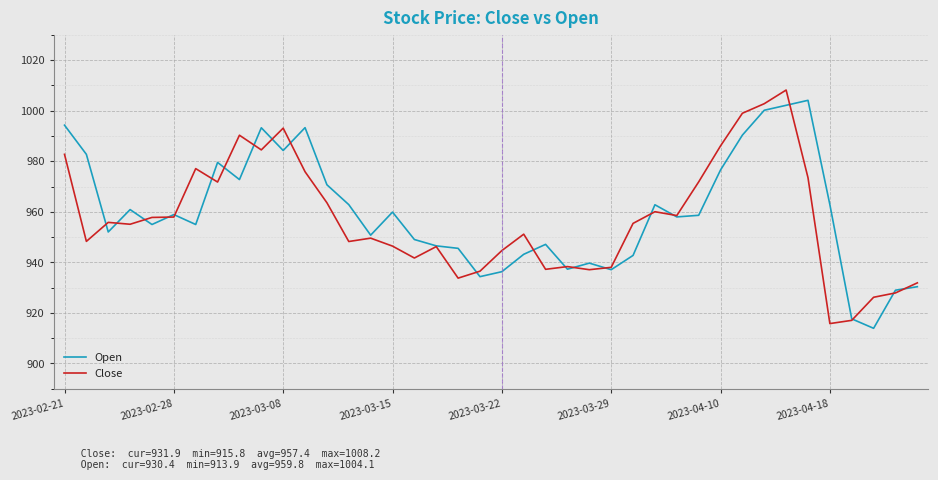

After their last crossing, which series has the higher values: Open or Close?

Close